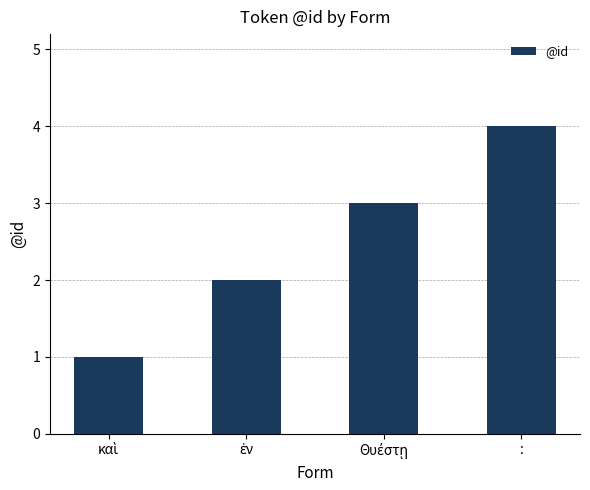

Is it true that the value at : is 4?

True